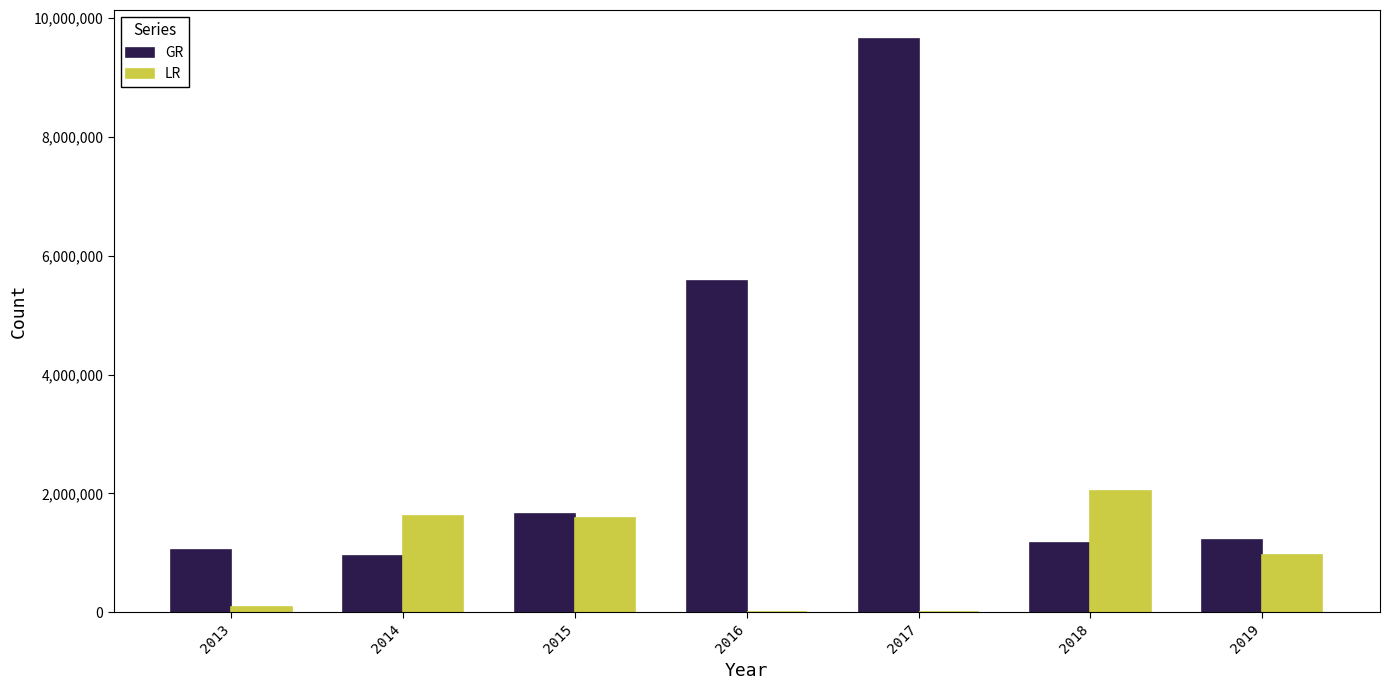

Reading left to right, what are all the values shown in this chart?

GR: 1043433	946800	1657907	5576926	9646044	1163422	1222399
LR: 90437	1623402	1579843	0	0	2033667	966557